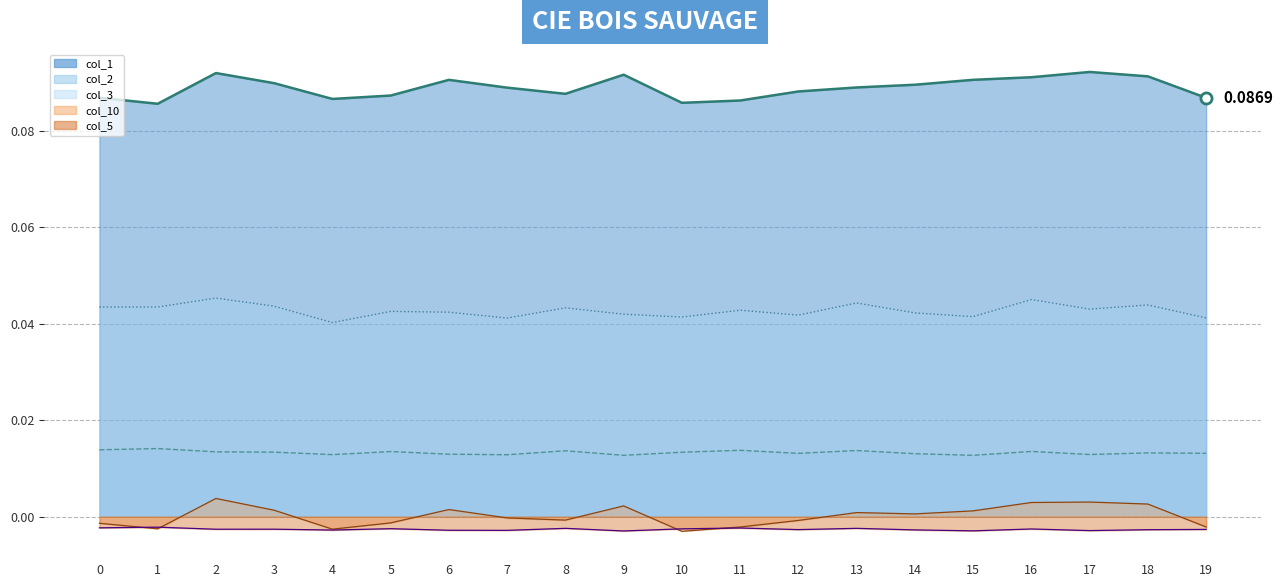

At which category does col_1_line reach its first local valley?

1